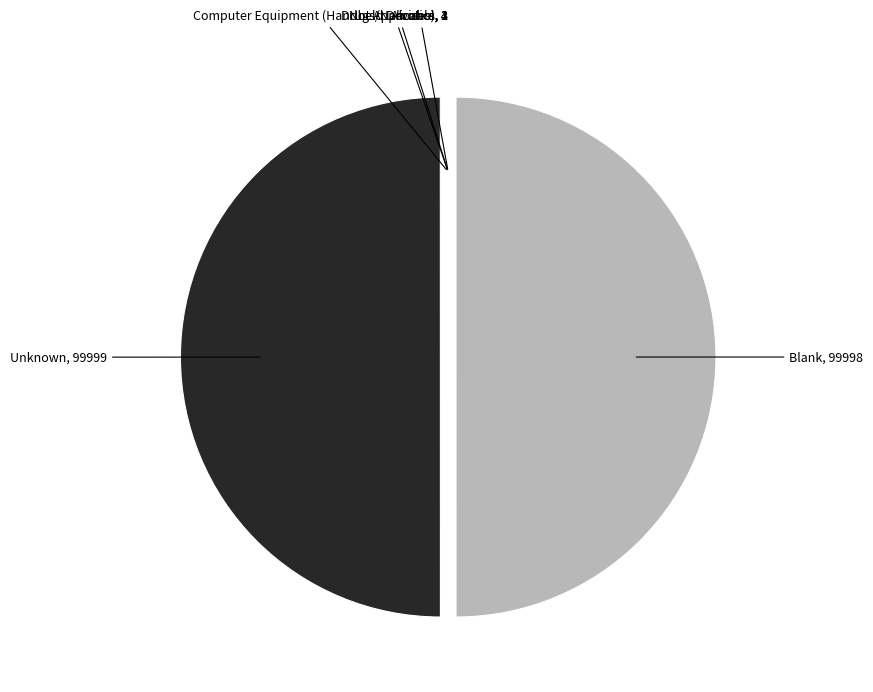

True or false: Unknown accounts for 50% of the total.

True